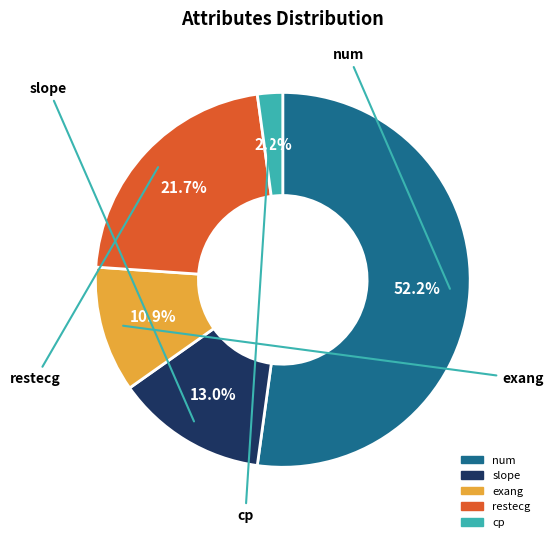

Between slope and num, which is larger?

num